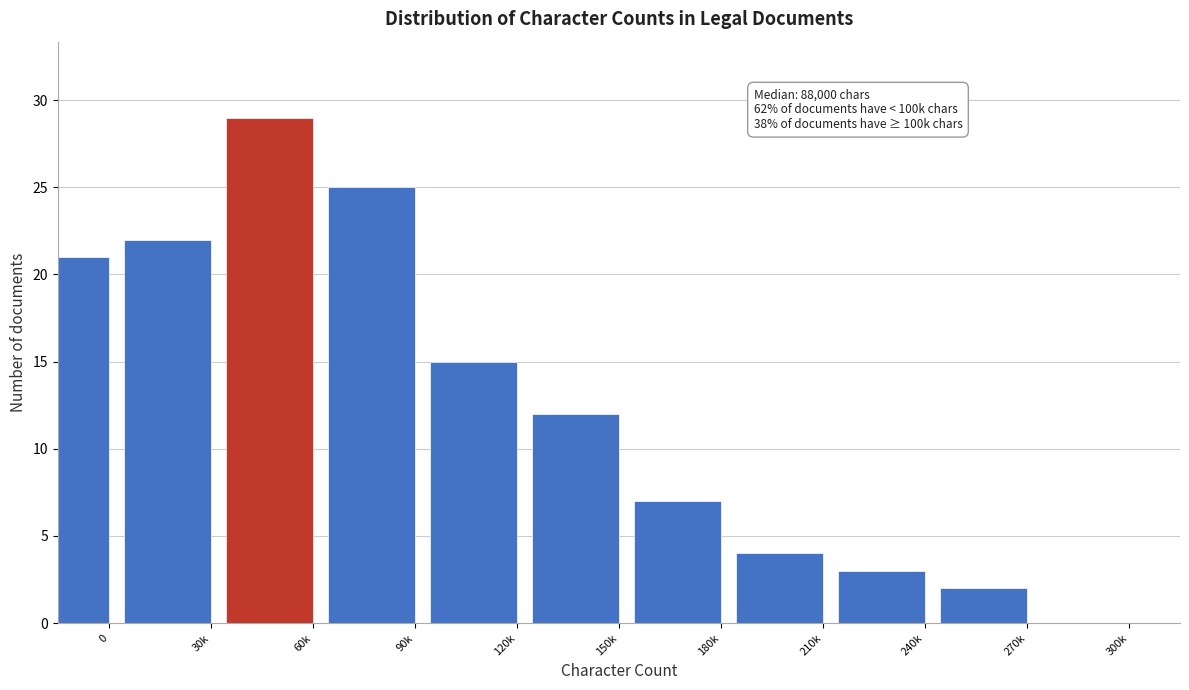

Reading left to right, extract all data points from this chart.

0=21	30k=22	60k=29	90k=25	120k=15	150k=12	180k=7	210k=4	240k=3	270k=2	300k=0